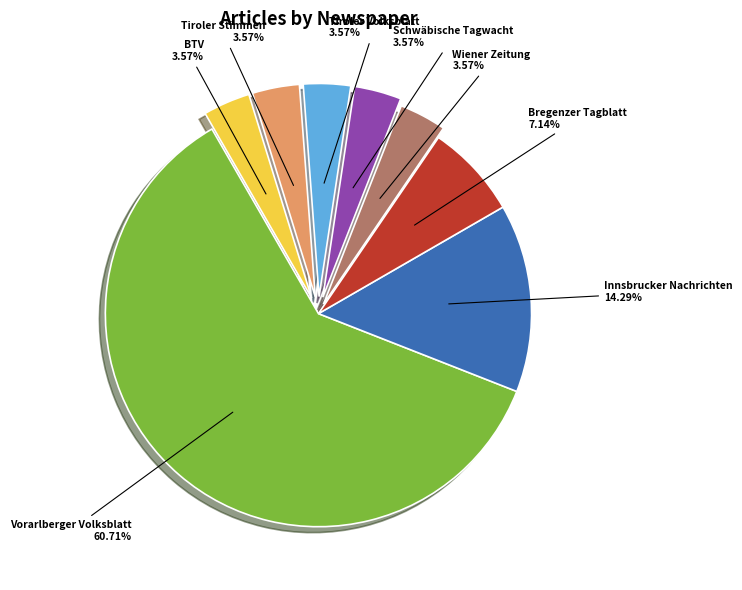

Does any single category account for the majority?

Yes